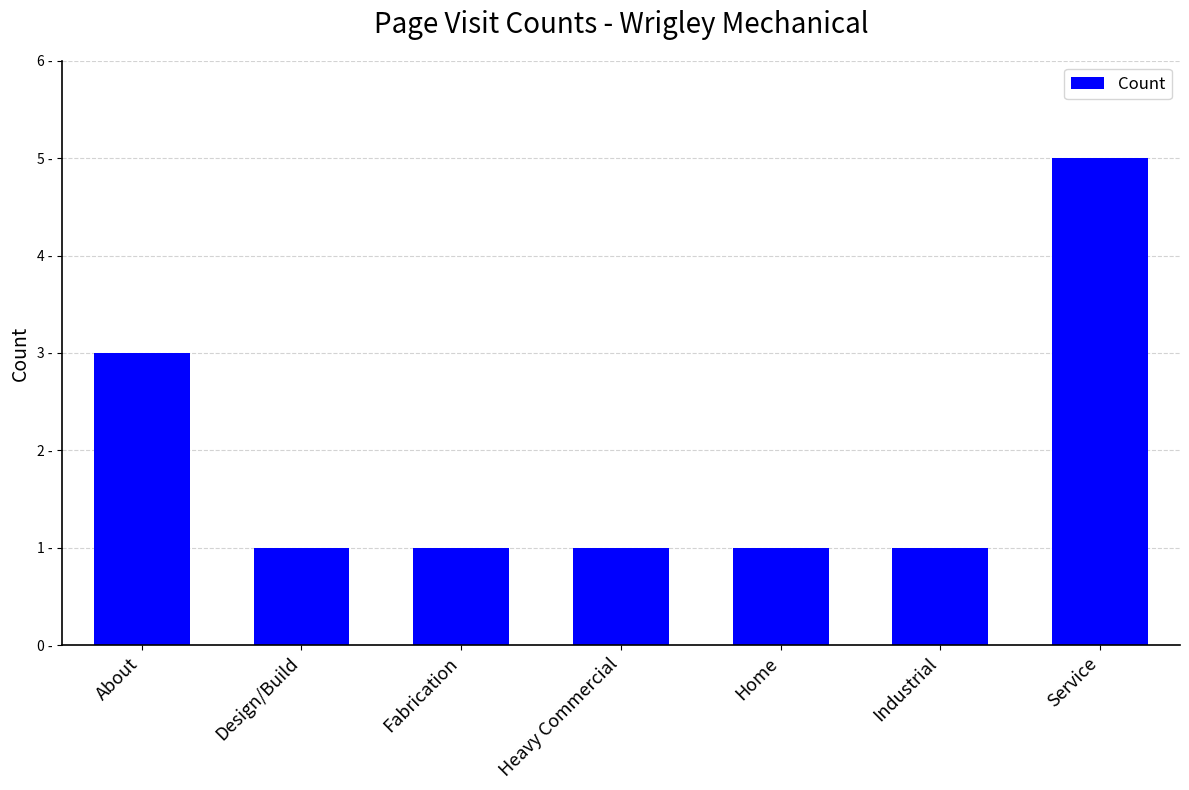

True or false: the data shows 1 at Heavy Commercial.

True